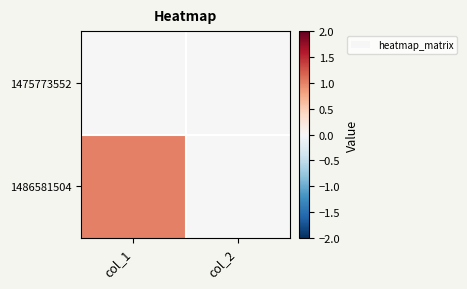

Reading right to left, extract all data points from this chart.

1475773552: col_2=0	col_1=0
1486581504: col_2=0	col_1=1